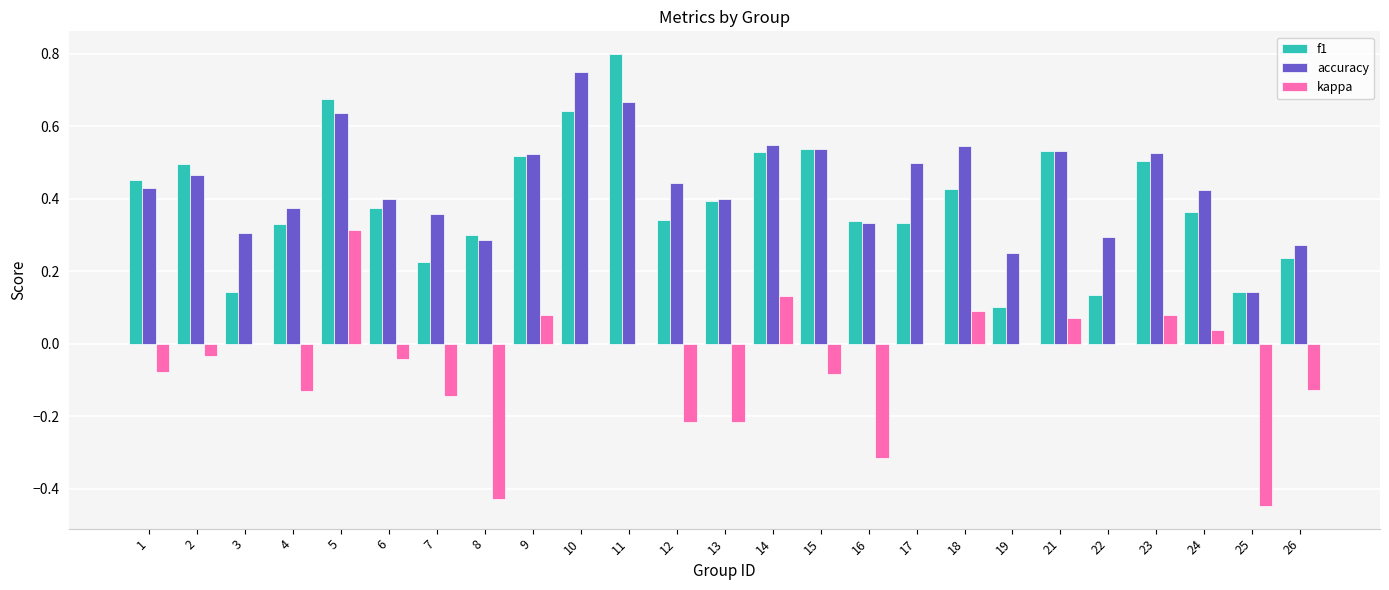

What is the total value across all series at 5?

1.6